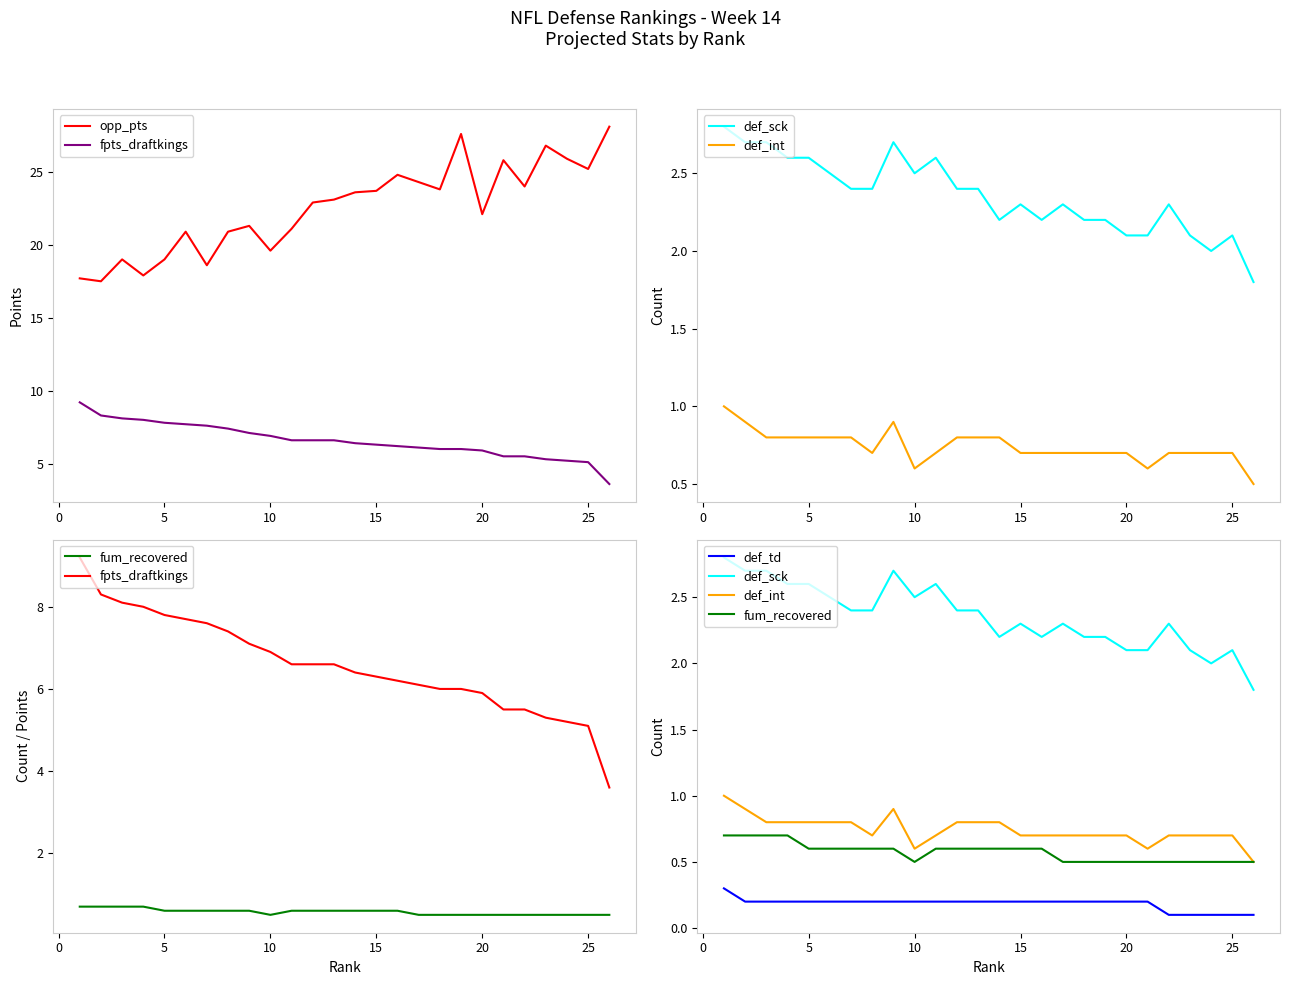

What is the difference between the maximum and second lowest values in the def_td series?

0.2